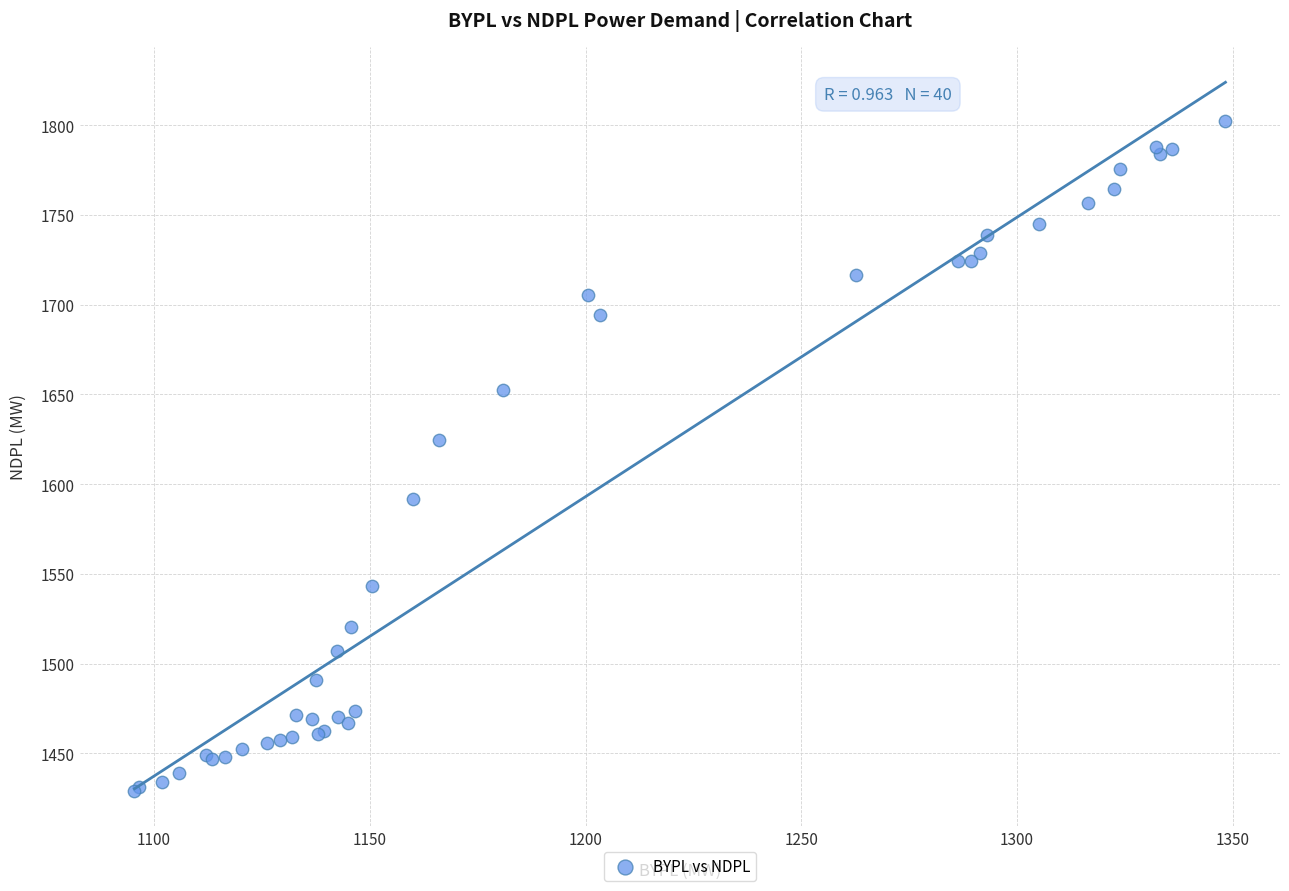

What Y value in the scatter plot is closest to 1615?

1624.9